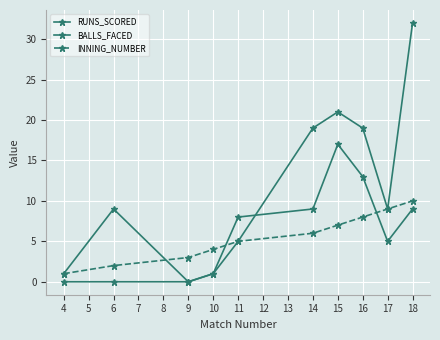

How many lines are shown in the chart?

3